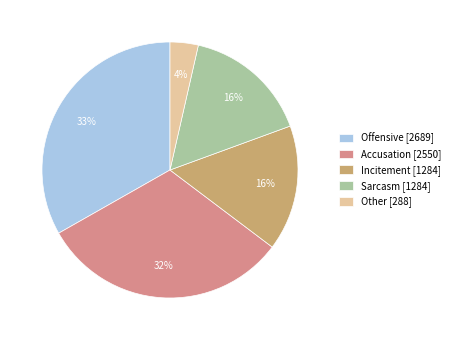

What percentage is the Sarcasm slice, to the nearest percent?

16%